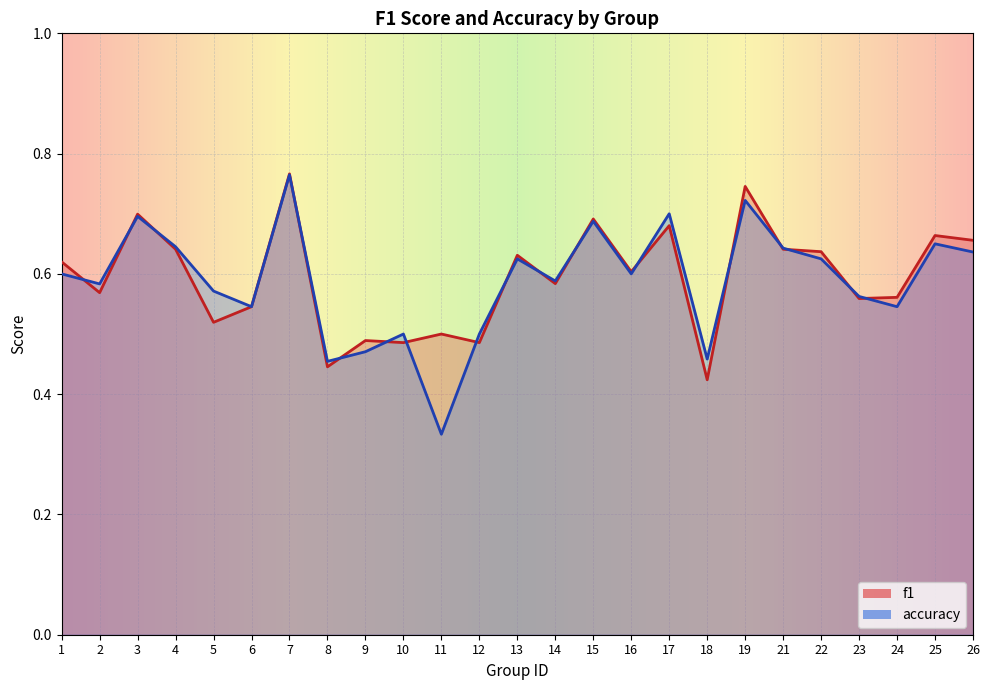

List the series in order of their overall mean, highest first.

f1, accuracy